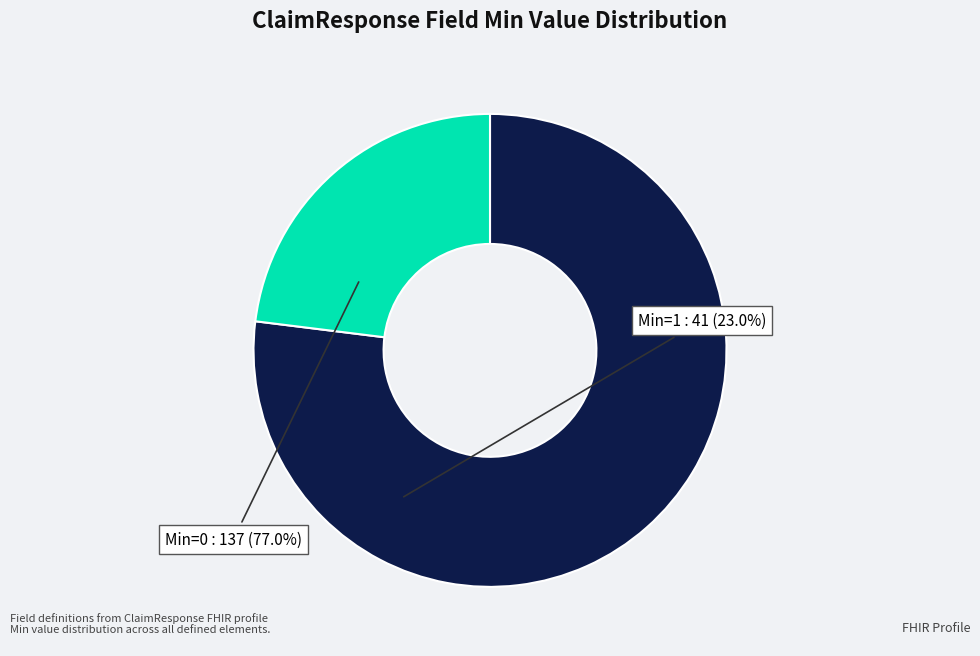

Rank the categories by value from lowest to highest.

Min=1, Min=0